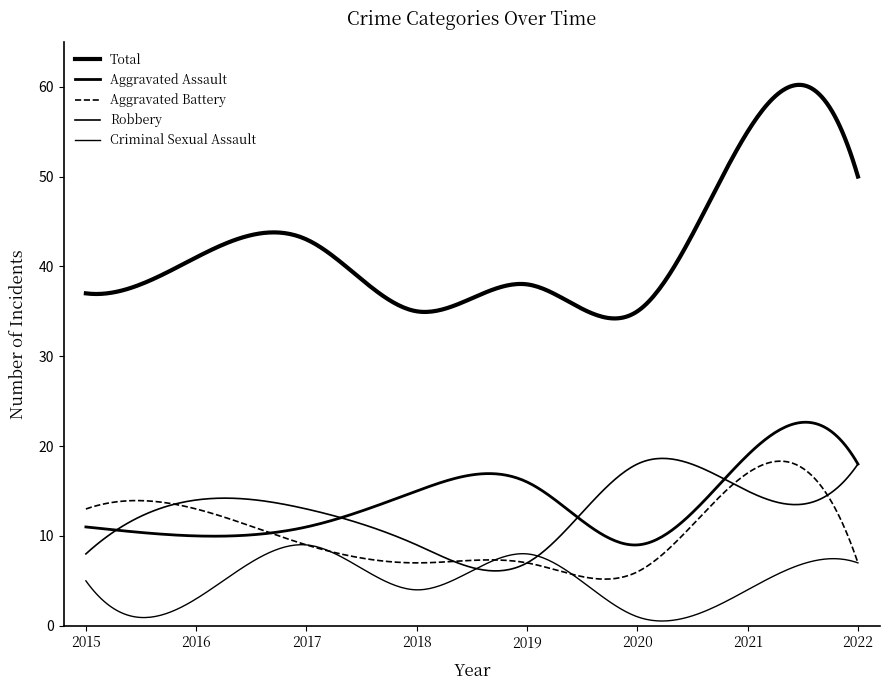

Which series has the largest range (max minus min)?

Total